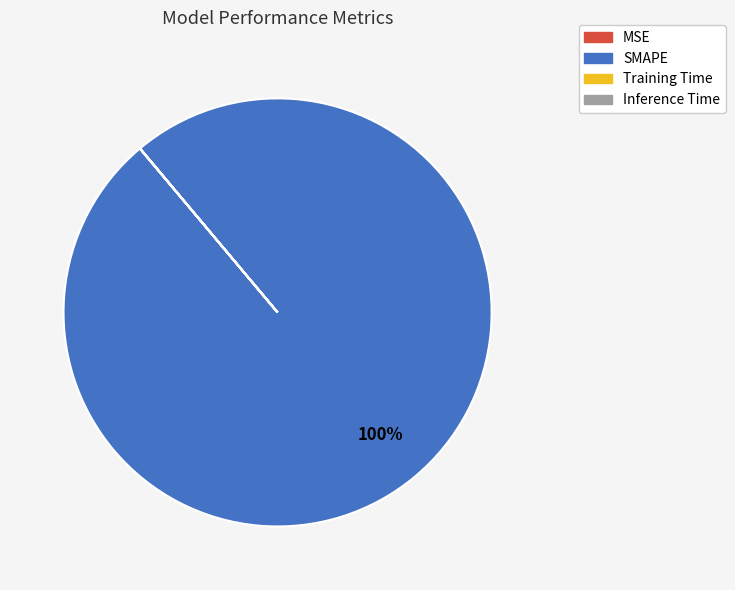

To the nearest percent, what is the average slice percentage?

25%